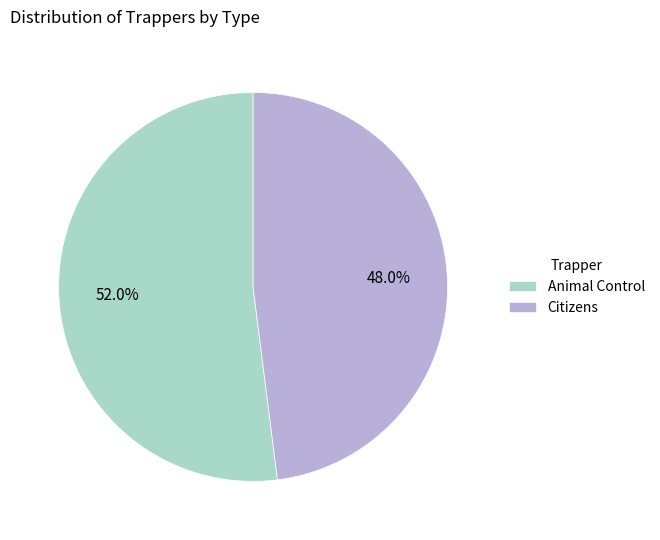

Count the number of slices in the pie.

2